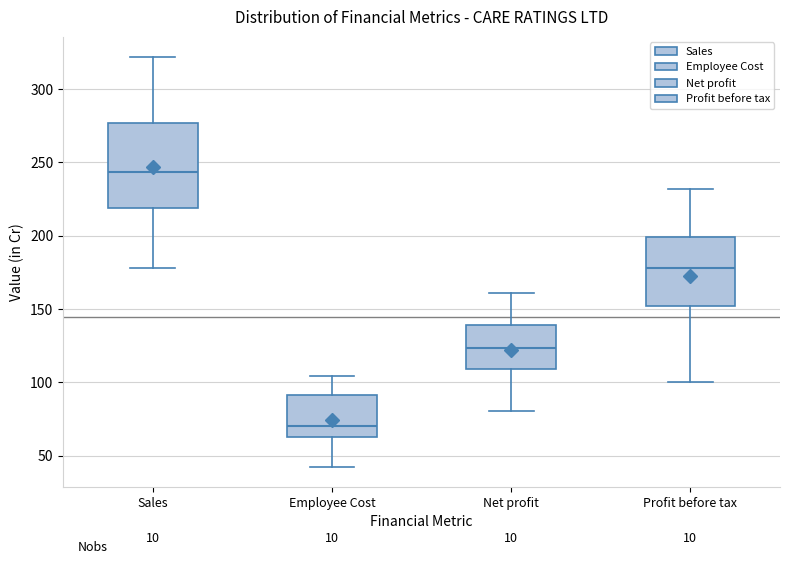

Comparing the boxes themselves (not the whiskers), which one is the tallest?

Sales